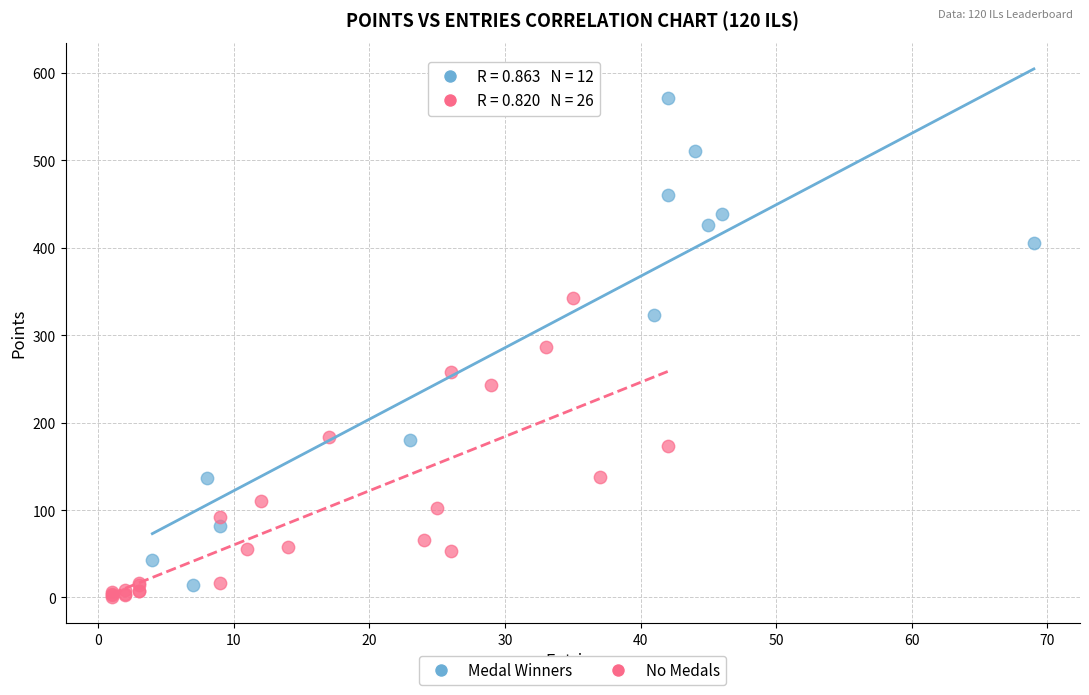

Which series has the widest spread of Y values?

Medal Winners